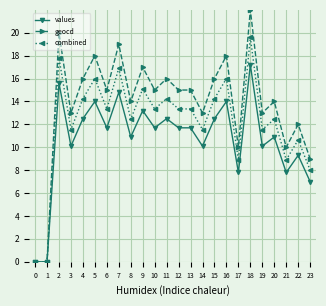

How many data points in values are less than 11?

11